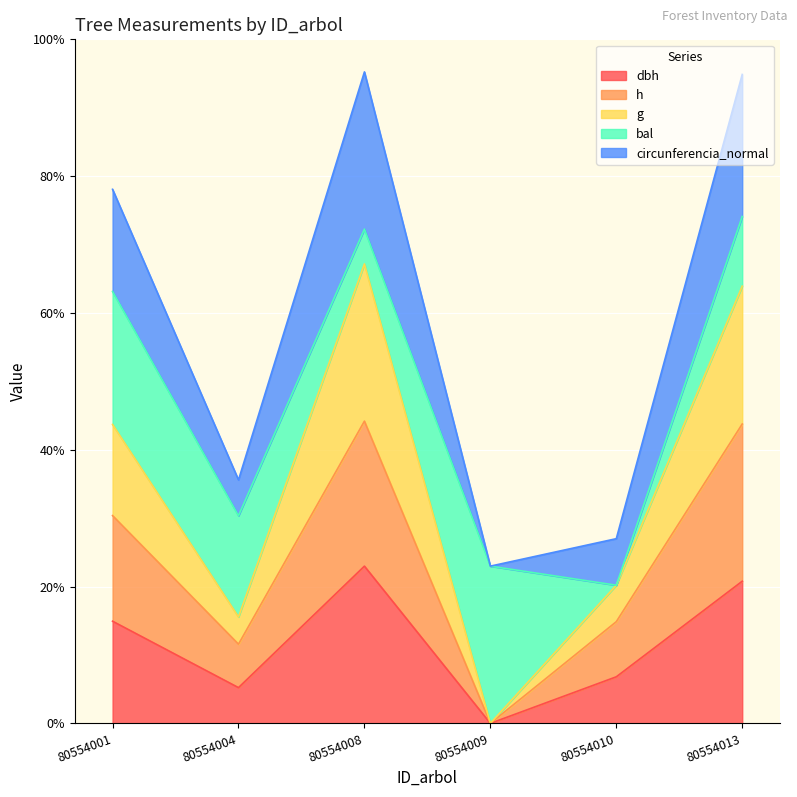

What is the highest value of the h series?

192.2